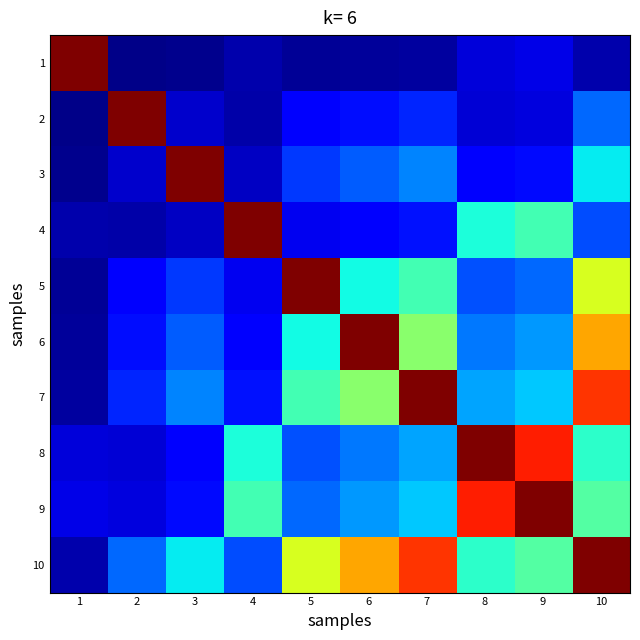

Reading left to right, extract all data points from this chart.

1: 1=1.0	2=0.0	3=0.0	4=0.0	5=0.0	6=0.0	7=0.0	8=0.1	9=0.1	10=0.0
2: 1=0.0	2=1.0	3=0.1	4=0.0	5=0.1	6=0.1	7=0.2	8=0.1	9=0.1	10=0.2
3: 1=0.0	2=0.1	3=1.0	4=0.1	5=0.2	6=0.2	7=0.3	8=0.1	9=0.1	10=0.4
4: 1=0.0	2=0.0	3=0.1	4=1.0	5=0.1	6=0.1	7=0.1	8=0.4	9=0.4	10=0.2
5: 1=0.0	2=0.1	3=0.2	4=0.1	5=1.0	6=0.4	7=0.4	8=0.2	9=0.2	10=0.6
6: 1=0.0	2=0.1	3=0.2	4=0.1	5=0.4	6=1.0	7=0.5	8=0.2	9=0.3	10=0.7
7: 1=0.0	2=0.2	3=0.3	4=0.1	5=0.4	6=0.5	7=1.0	8=0.3	9=0.3	10=0.9
8: 1=0.1	2=0.1	3=0.1	4=0.4	5=0.2	6=0.2	7=0.3	8=1.0	9=0.9	10=0.4
9: 1=0.1	2=0.1	3=0.1	4=0.4	5=0.2	6=0.3	7=0.3	8=0.9	9=1.0	10=0.5
10: 1=0.0	2=0.2	3=0.4	4=0.2	5=0.6	6=0.7	7=0.9	8=0.4	9=0.5	10=1.0